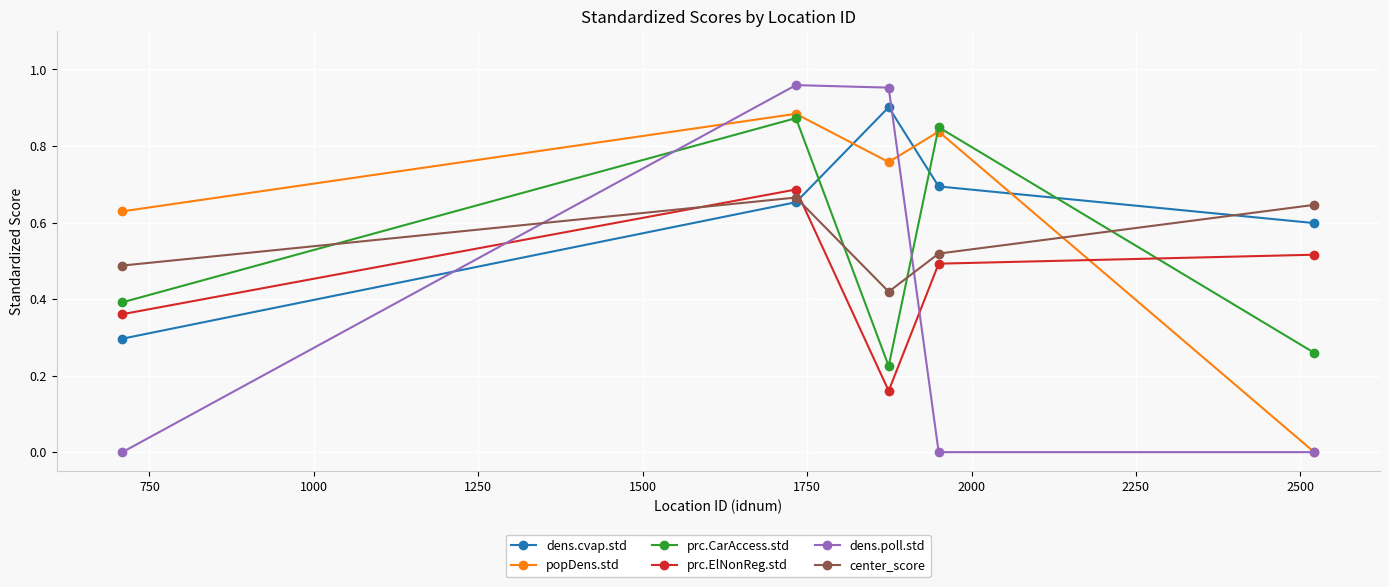

Which series has the largest range (max minus min)?

dens.poll.std